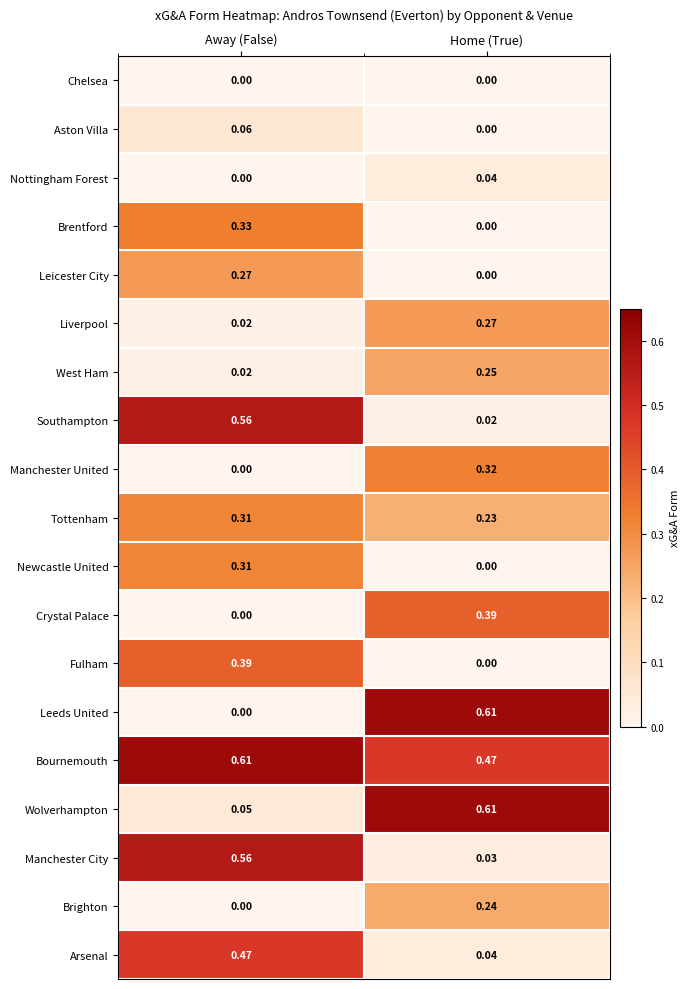

Where is Arsenal nearest to the value 0?

Home (True)